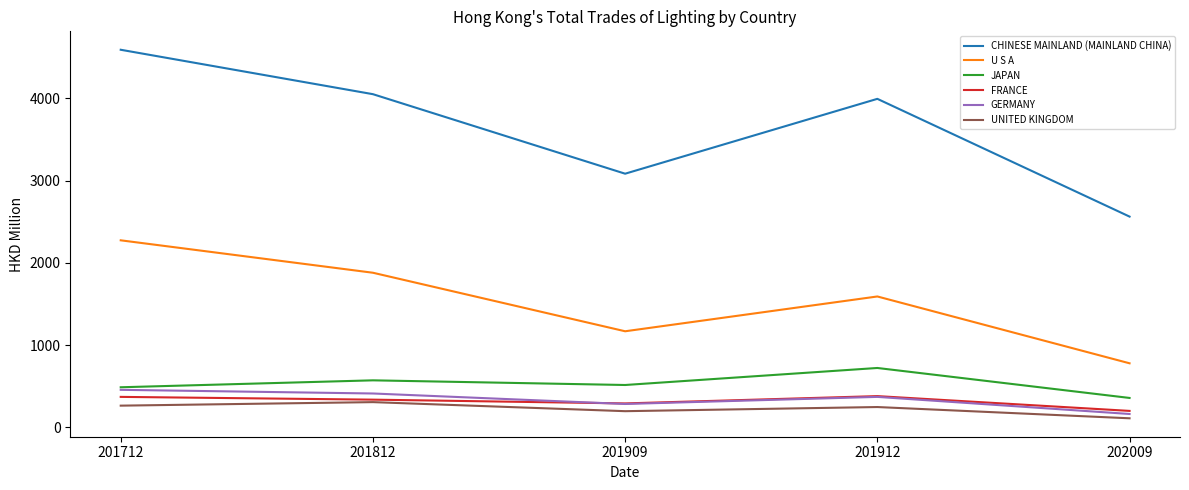

True or false: U S A has a value of 394.5 at 201812.

False